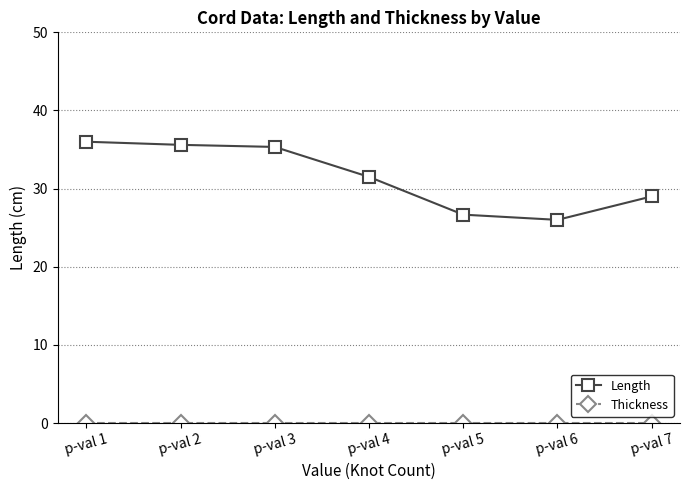

At how many categories does at least one series exceed 23?

7